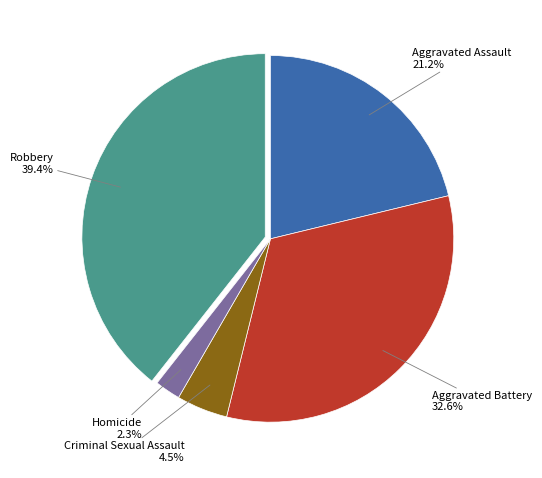

How many slices are in this pie chart?

5